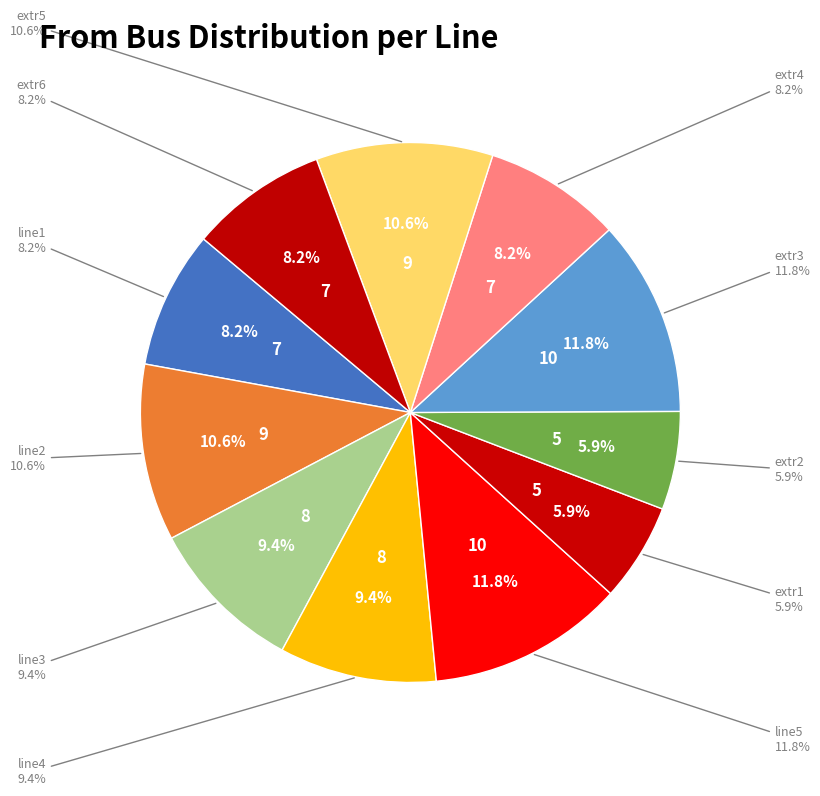

How many segments does this pie chart have?

11